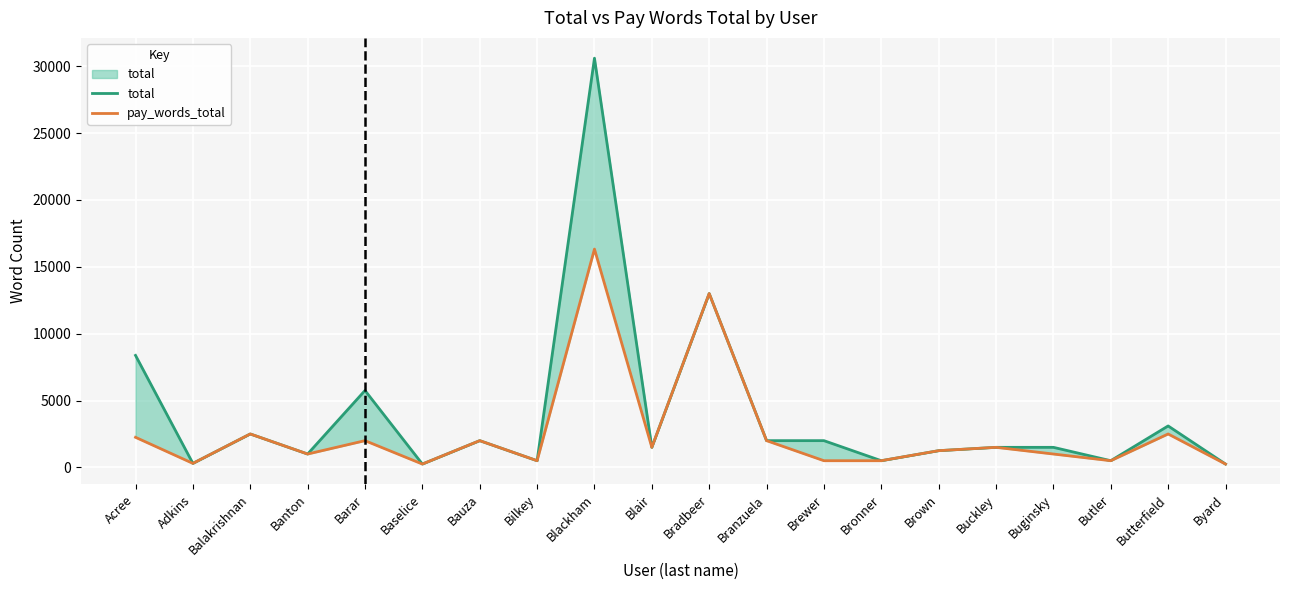

What is the difference between the pay_words_total values at Blair and Brown?

250